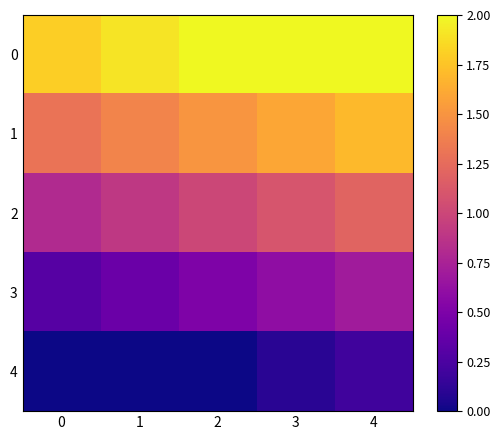

Reading left to right, what are all the values shown in this chart?

0: 0=1.8	1=1.9	2=2.0	3=2.0	4=2.0
1: 0=1.3	1=1.4	2=1.5	3=1.6	4=1.7
2: 0=0.8	1=0.9	2=1.0	3=1.1	4=1.2
3: 0=0.3	1=0.4	2=0.5	3=0.6	4=0.7
4: 0=0.0	1=0.0	2=0.0	3=0.1	4=0.2